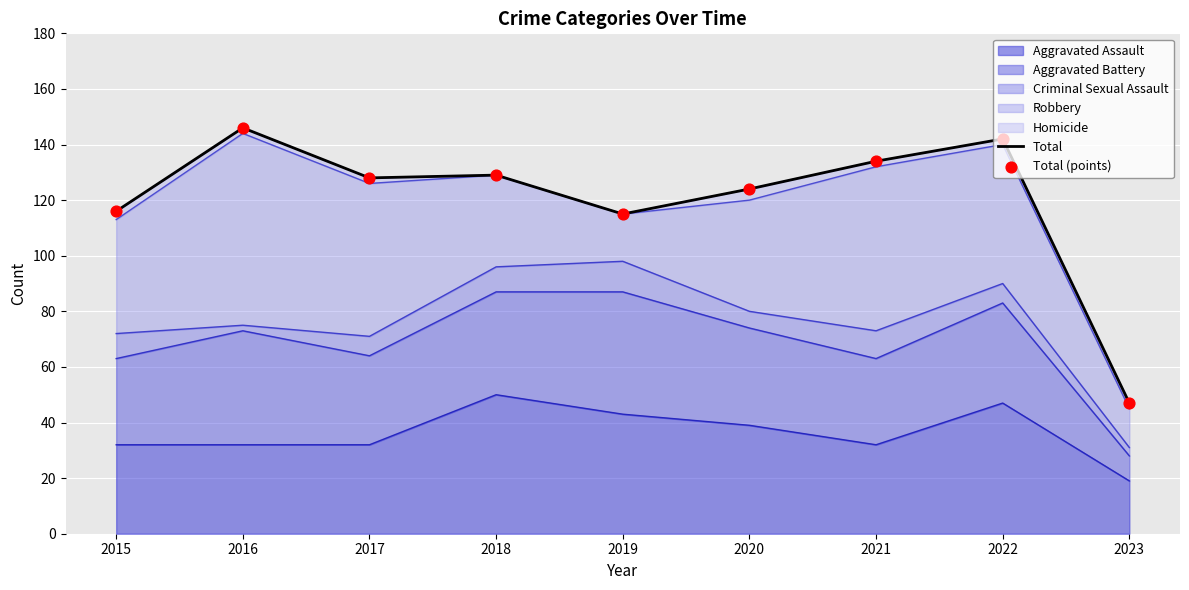

The Aggravated Assault series shows 12 at 2017. True or false?

False